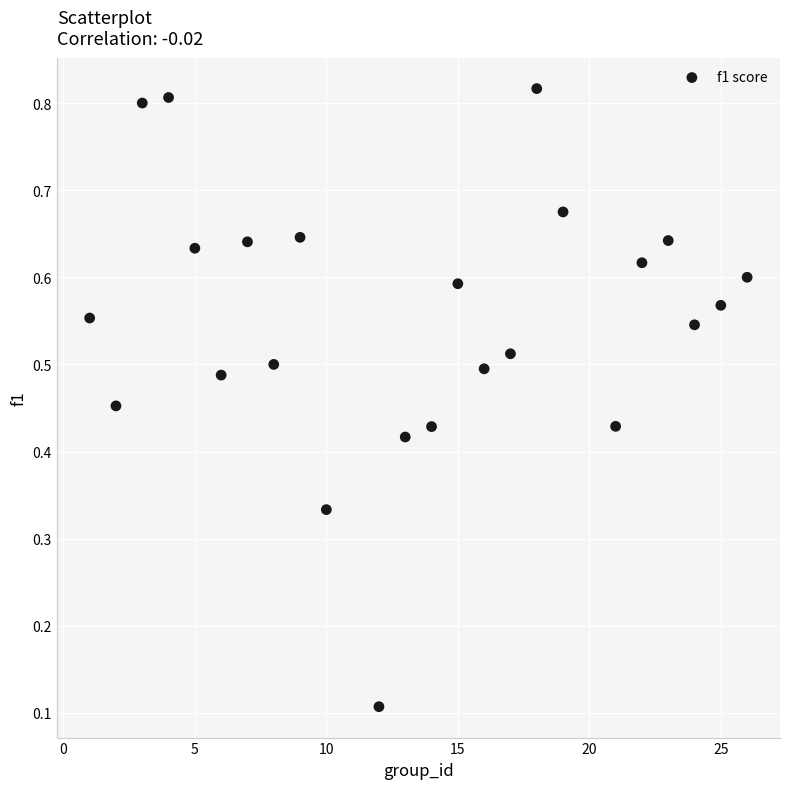

What is the range of X values (max minus min)?

25.0